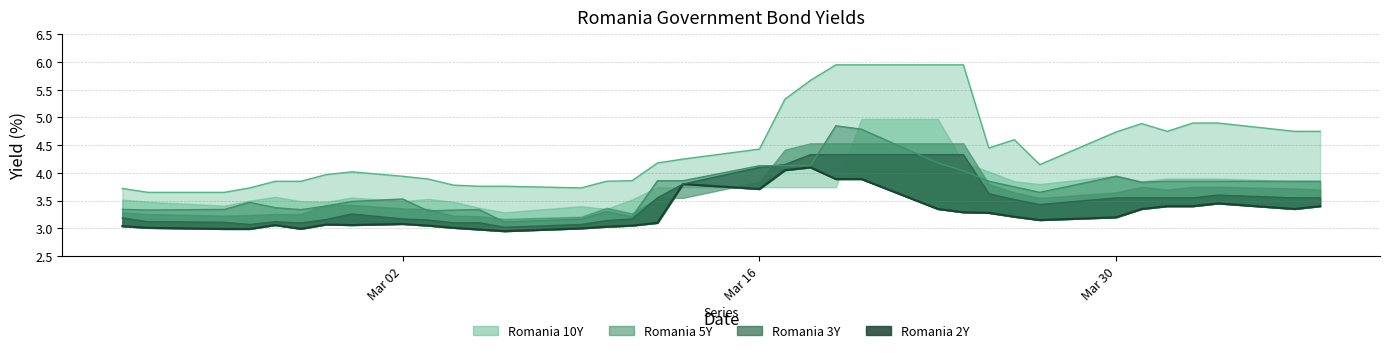

What is the minimum value shown in the chart?

3.0